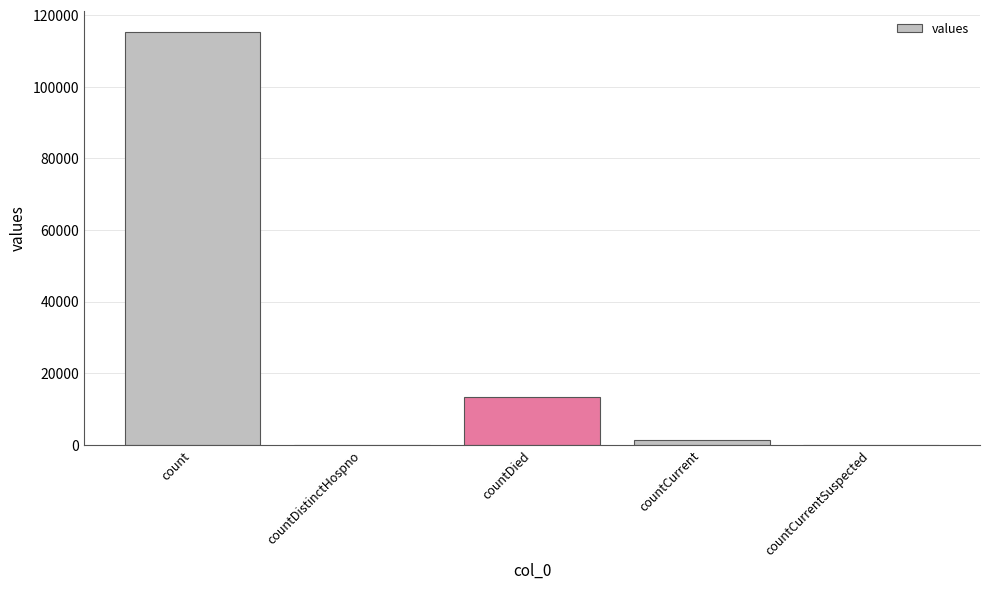

Which label corresponds to the largest value in the chart?

count